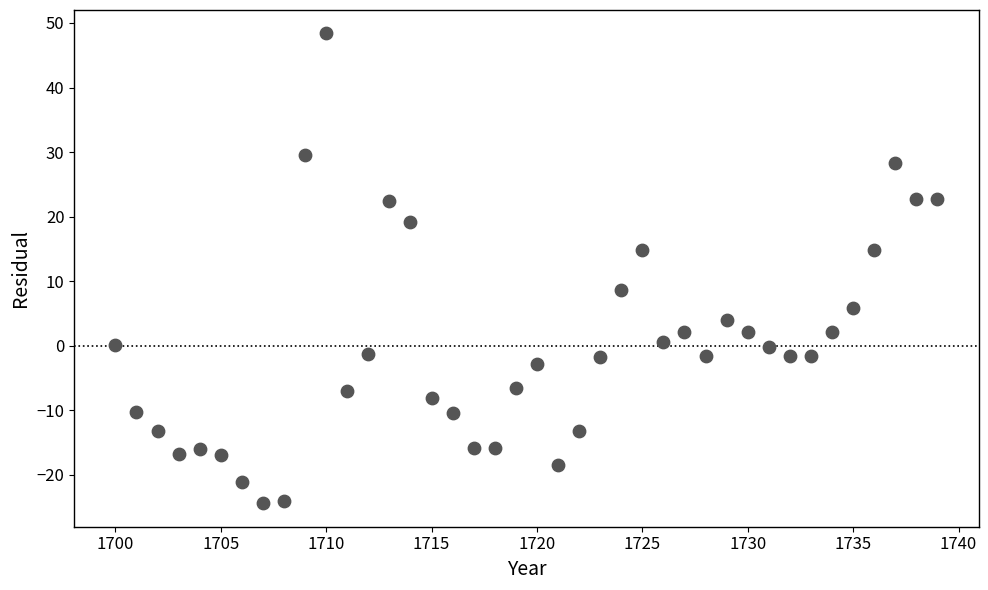

What is the range of X values (max minus min)?

39.0